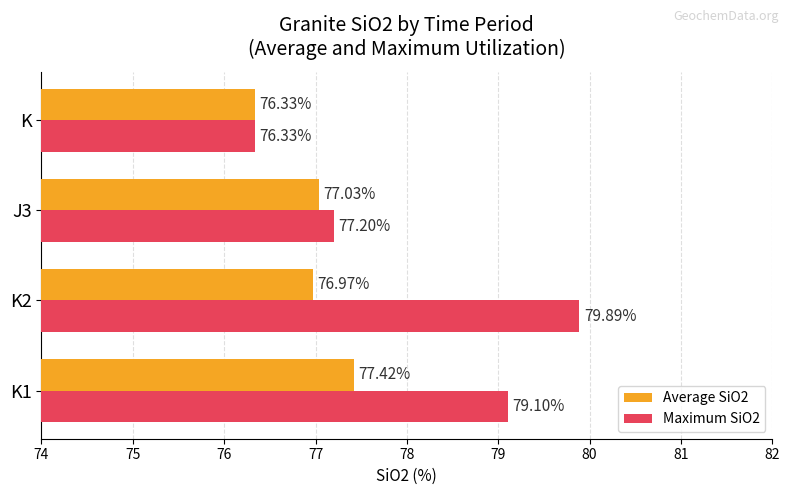

What is the spread (max minus min) of values at K1?

1.7